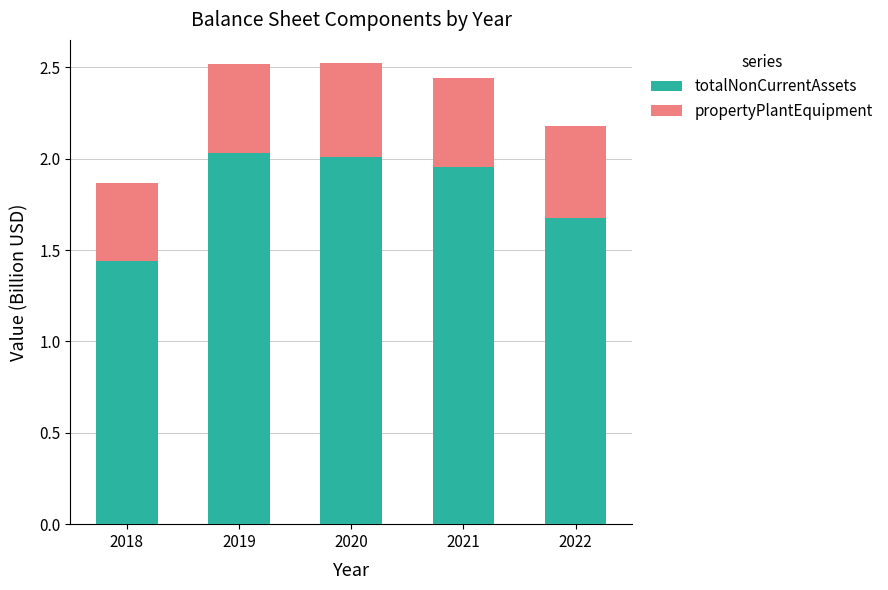

What is the sum of the totalNonCurrentAssets values at 2022 and 2020?

3.7